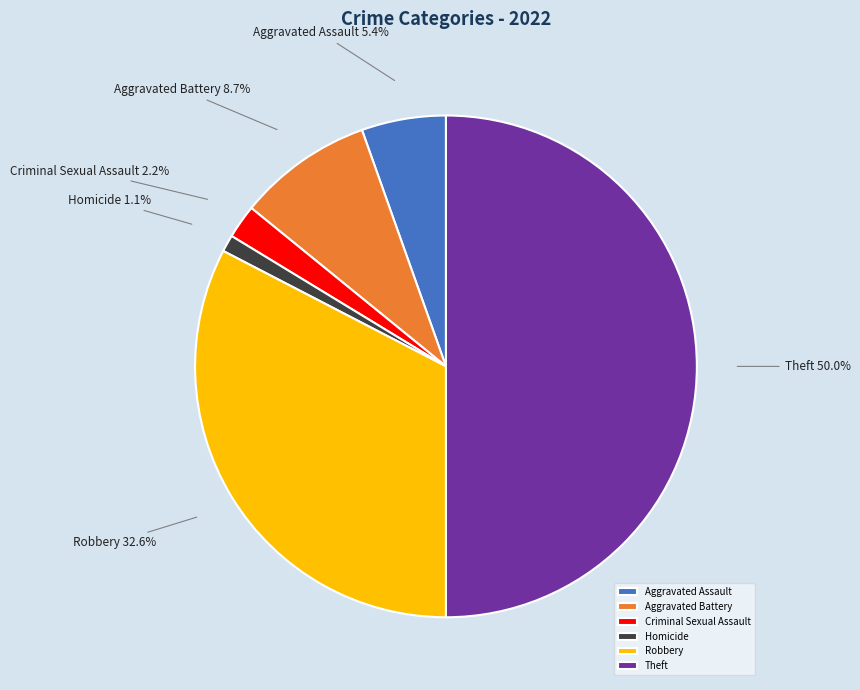

Is it true that Criminal Sexual Assault is 12% of the pie?

False